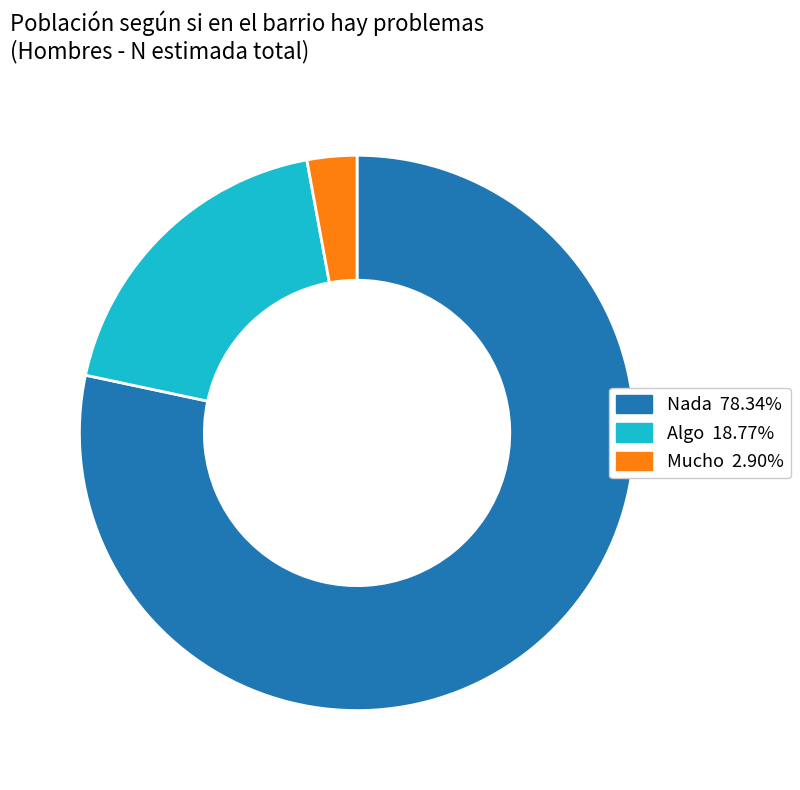

Is there a majority slice in this chart?

Yes